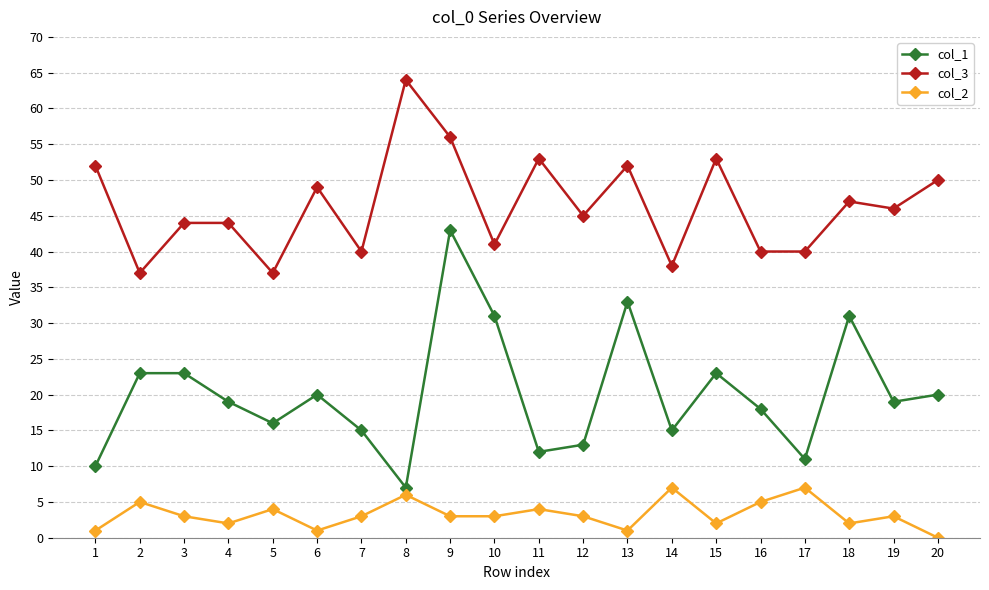

Count the number of data series in this chart.

3